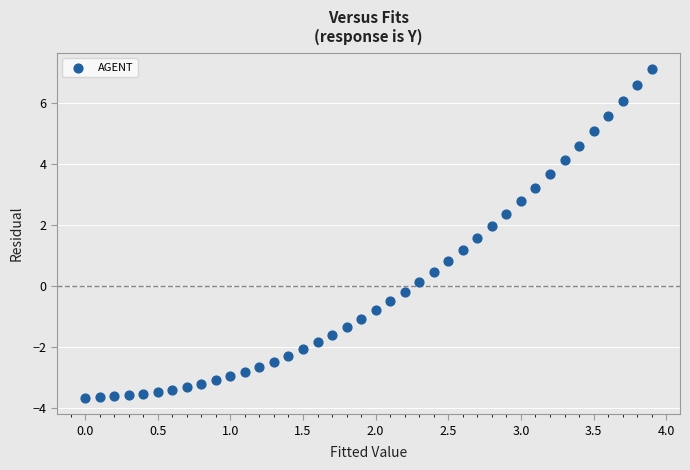

What is the range of Y values (max minus min)?

10.8